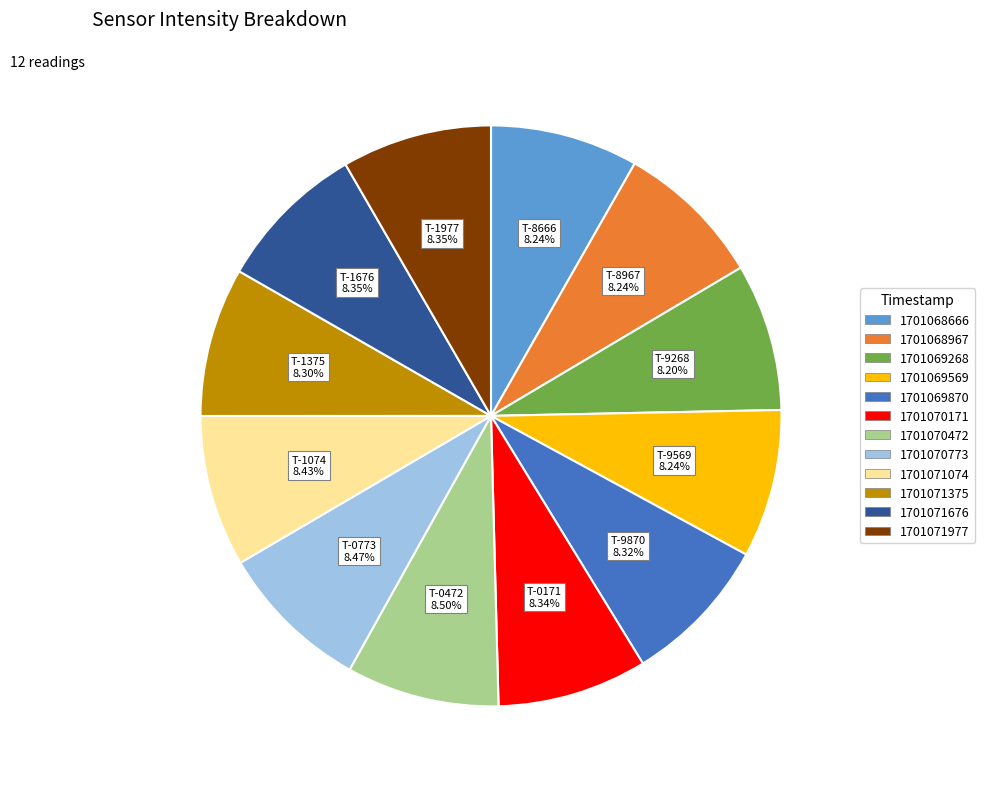

Combined, do 1701068666 and 1701070472 account for over 50%?

No